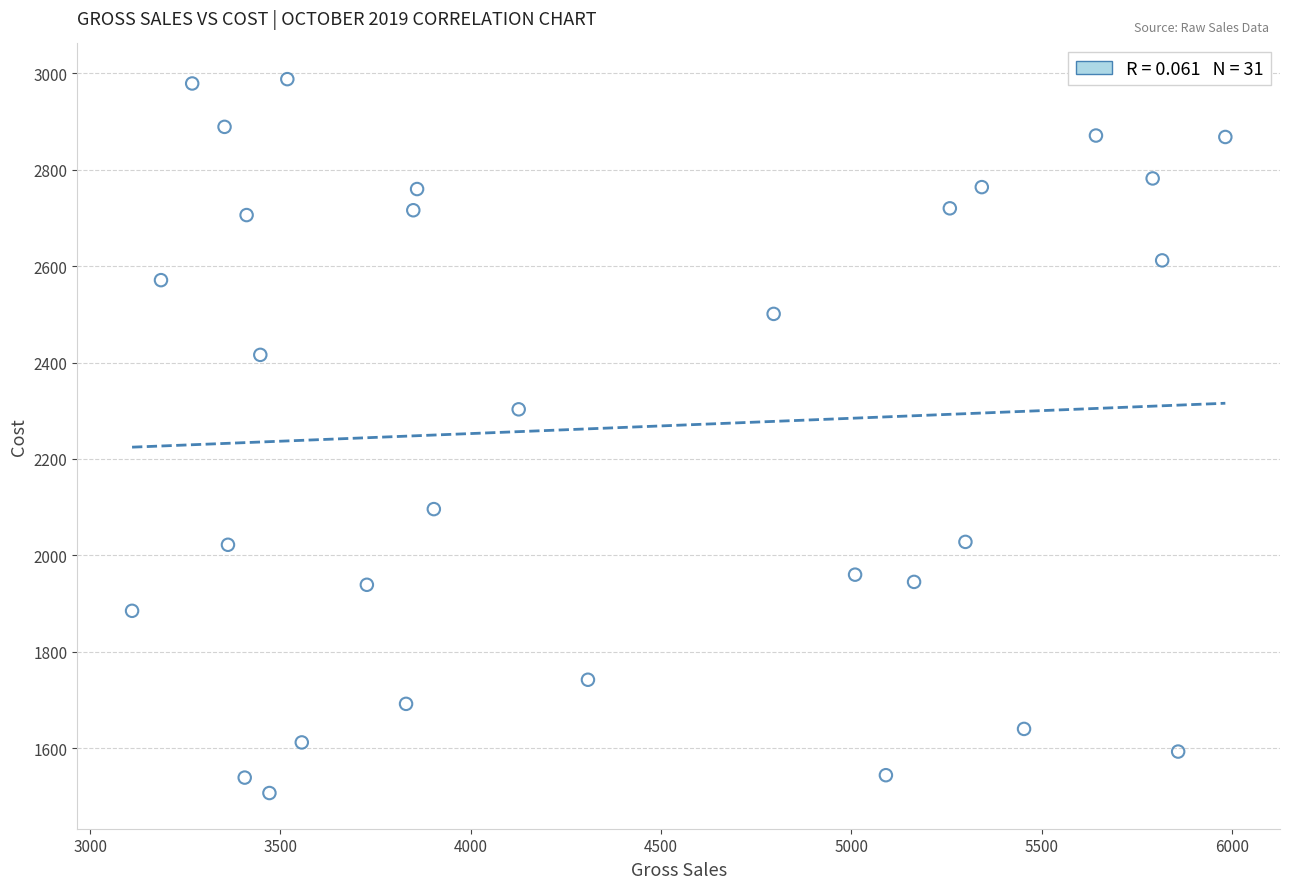

What Y value in the scatter plot is closest to 2247?

2303